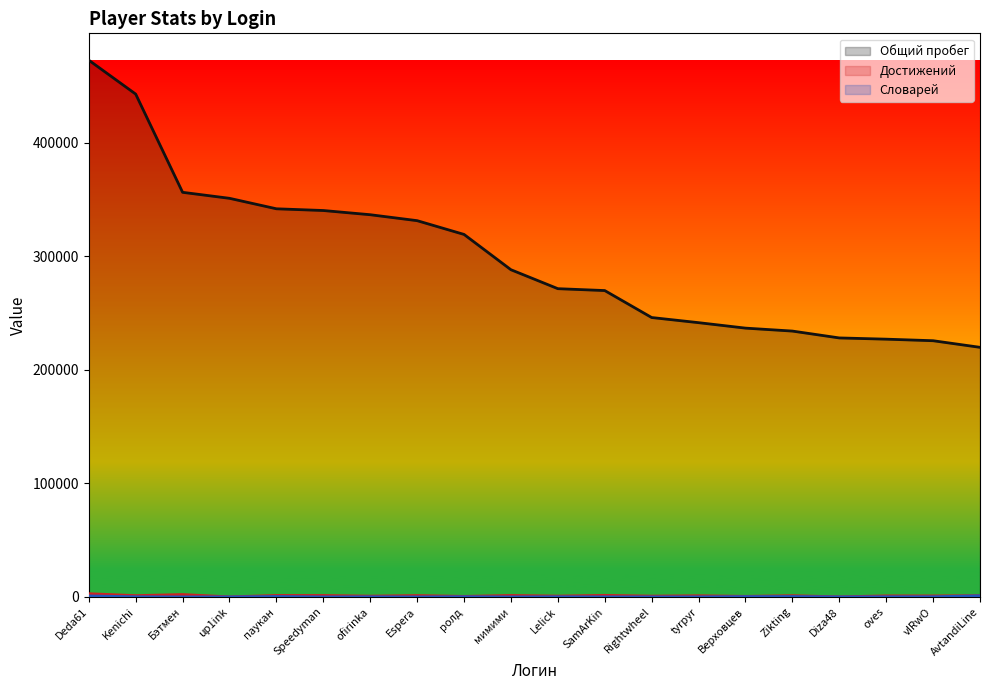

What is the difference between the Достижений values at ofirinka and Diza48?

627